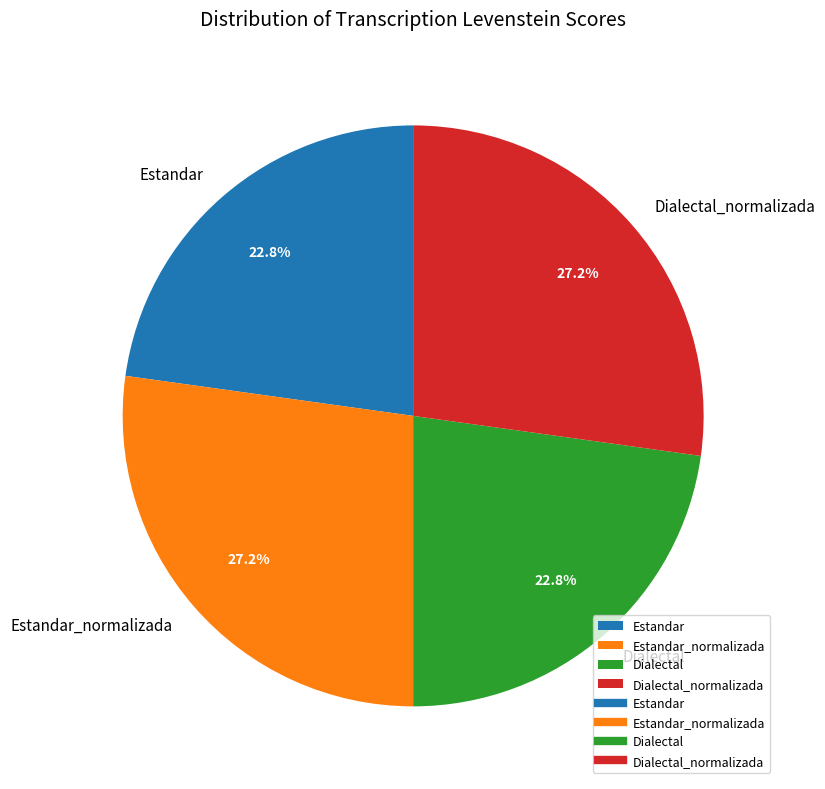

How many slices are in this pie chart?

4